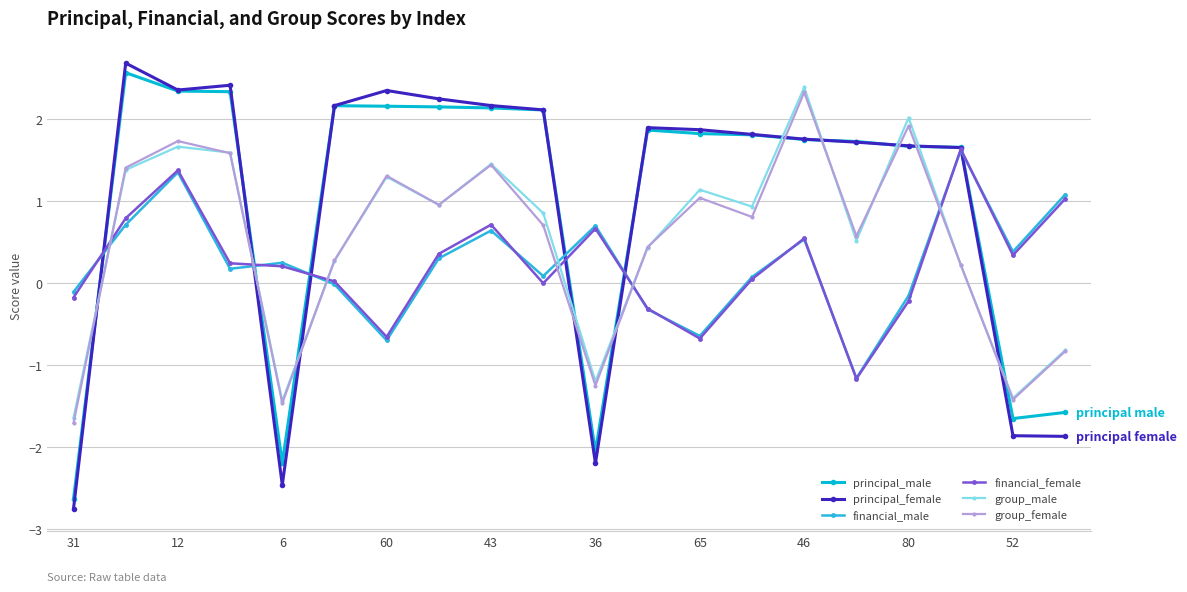

How many values in group_male are above zero?

15